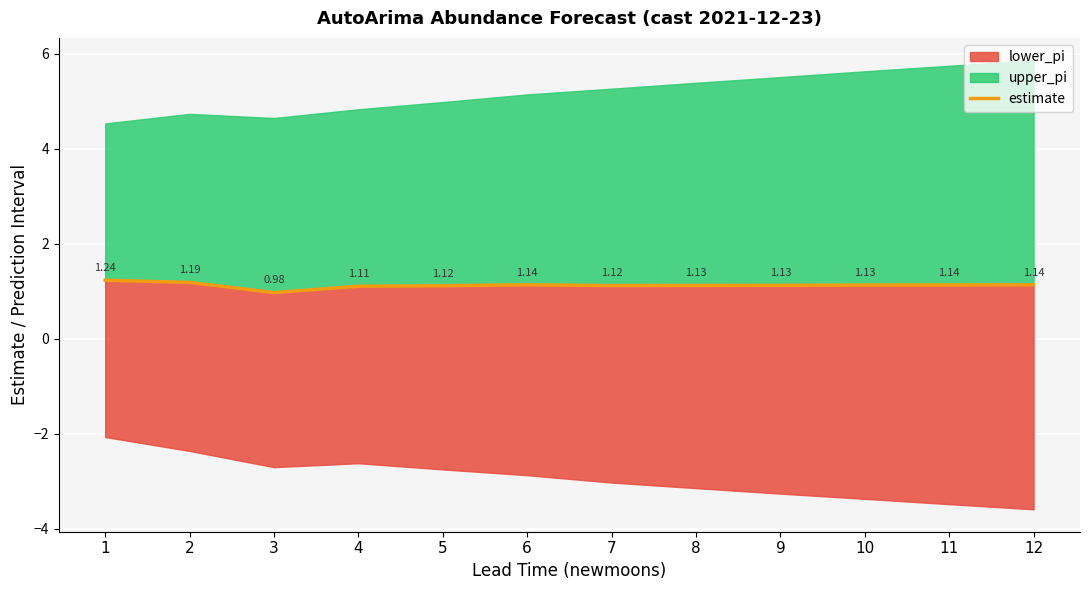

What is the value of the 3rd point from the left?

1.0